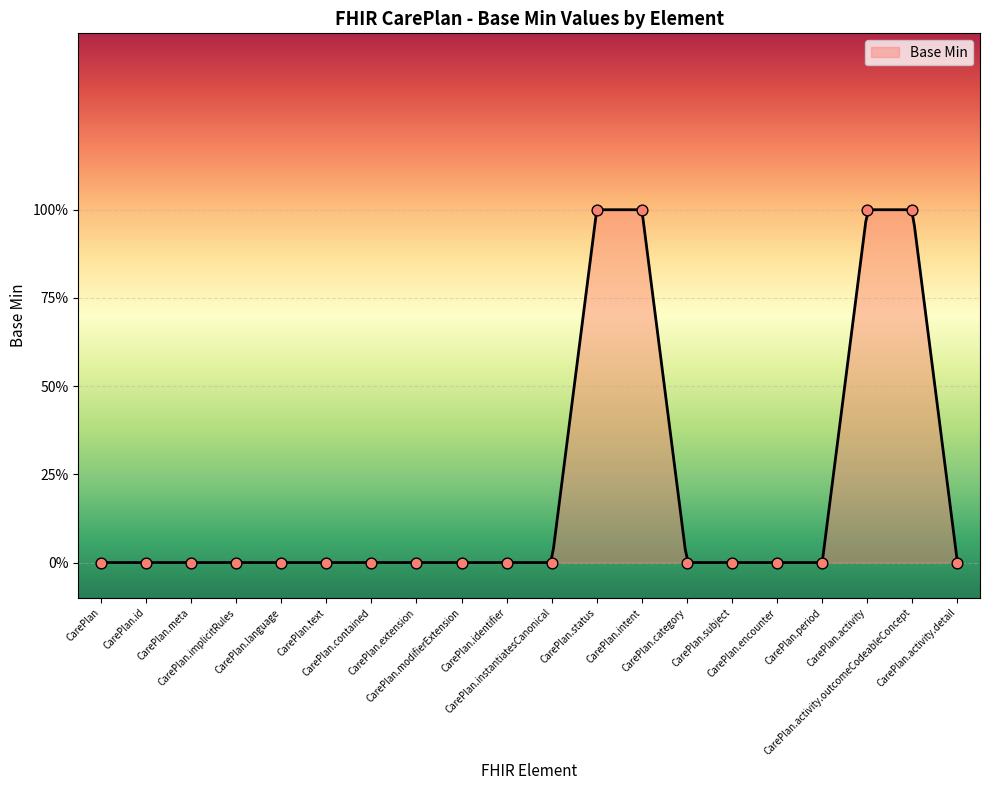

Which has a higher value, CarePlan.instantiatesCanonical or CarePlan.activity.detail?

CarePlan.instantiatesCanonical